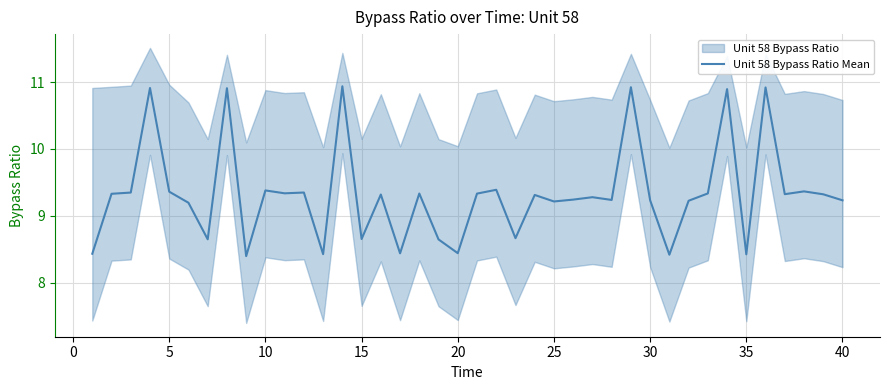

What is the greatest value displayed?

10.9